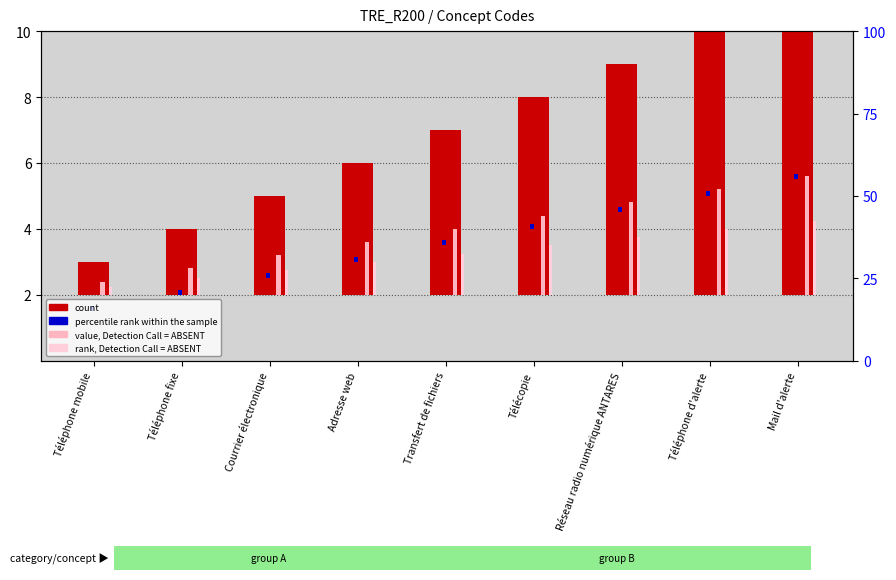

At which label does count first exceed 5?

Télécopie